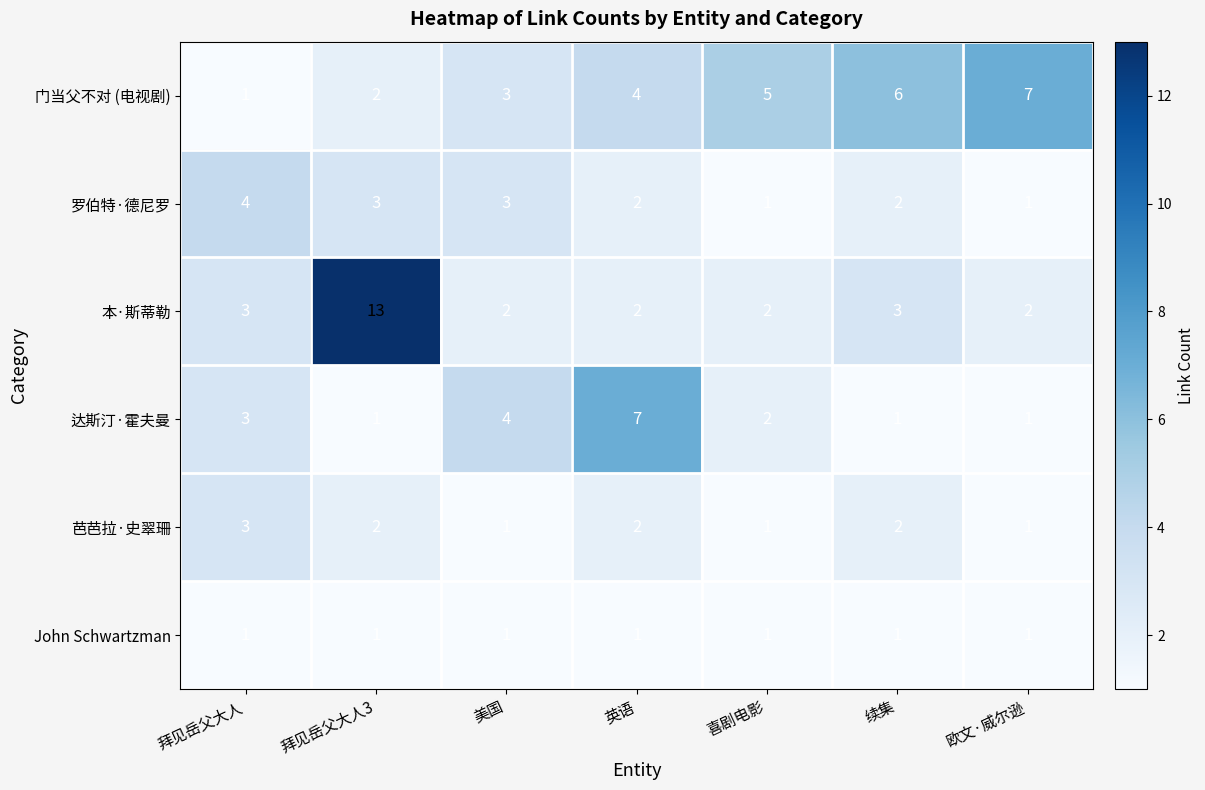

Between 拜见岳父大人 and 英语, which series saw the biggest shift?

达斯汀·霍夫曼